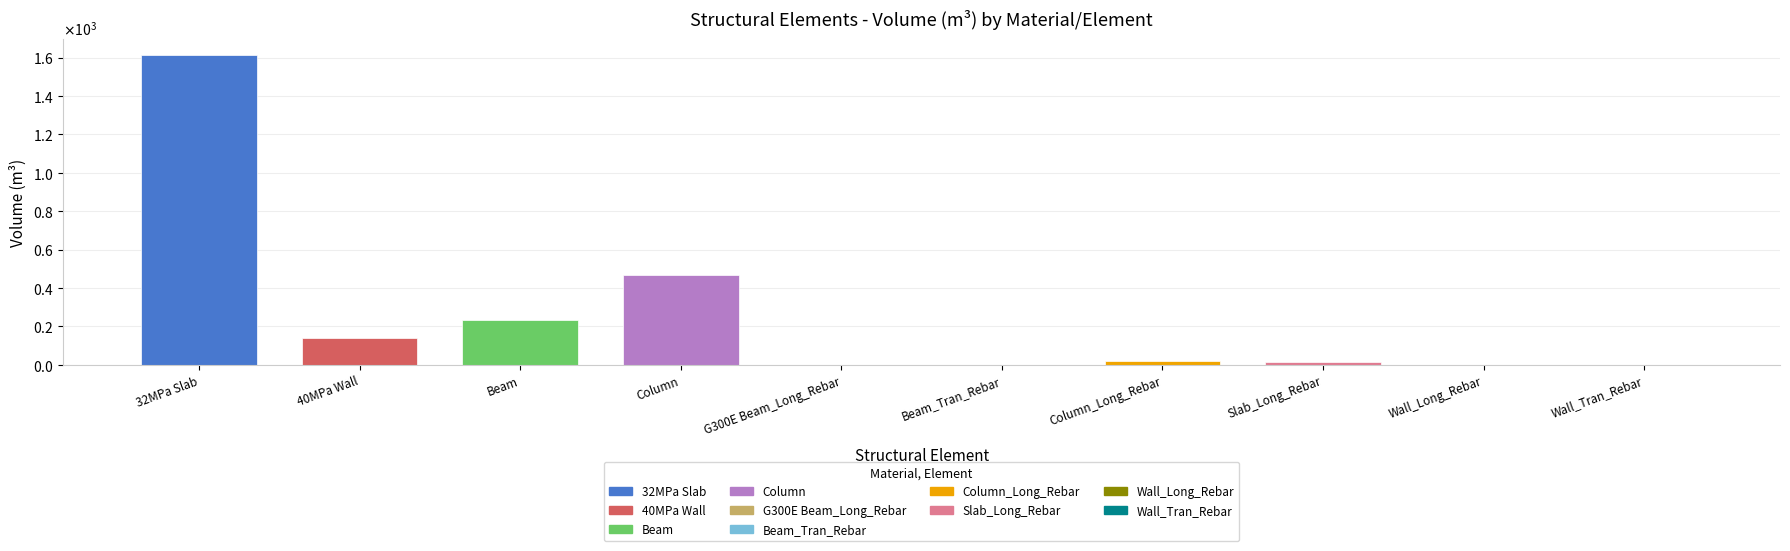

What is the difference between the values at 40MPa Wall and Wall_Long_Rebar?

138.3